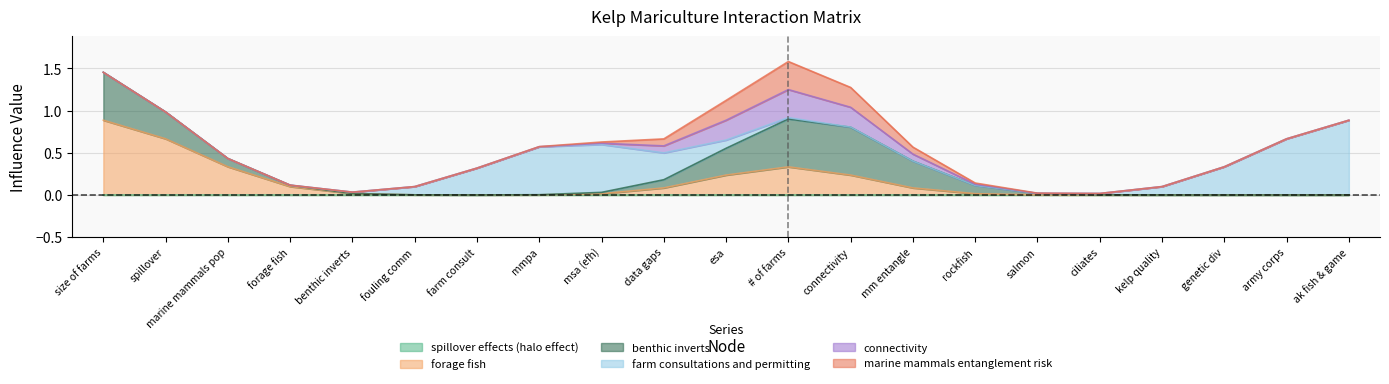

The forage fish series shows 1 at farm consultations and permitting. True or false?

False